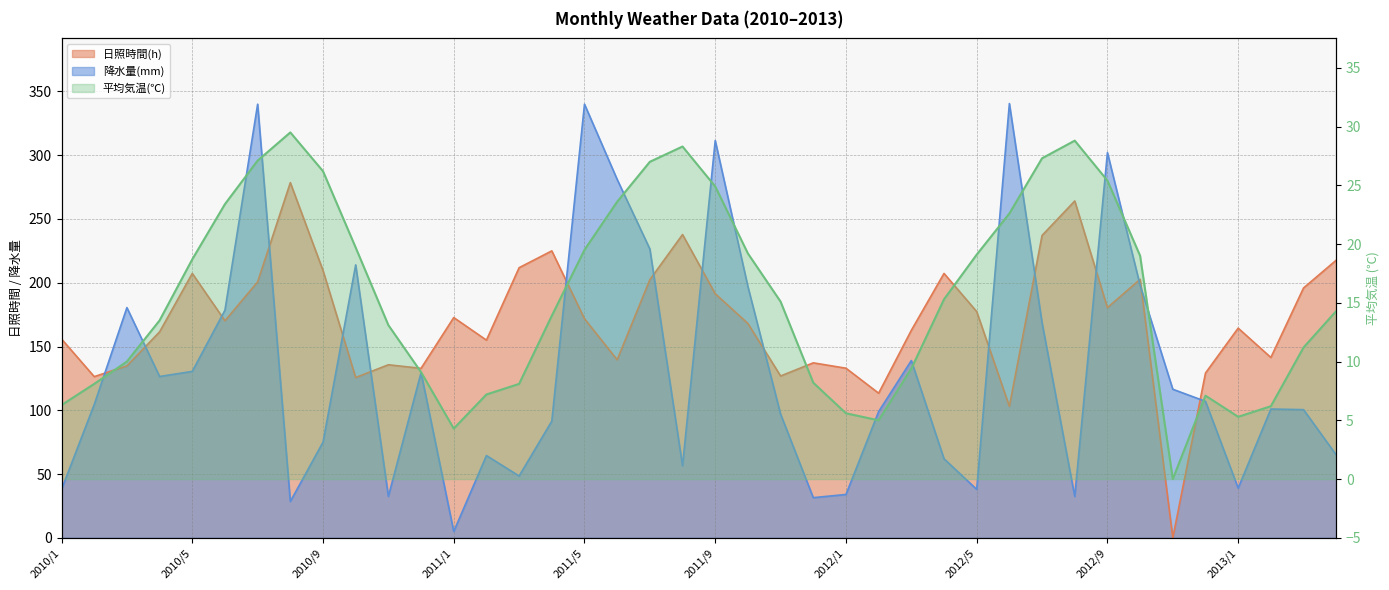

Which series has the largest range (max minus min)?

降水量(mm)